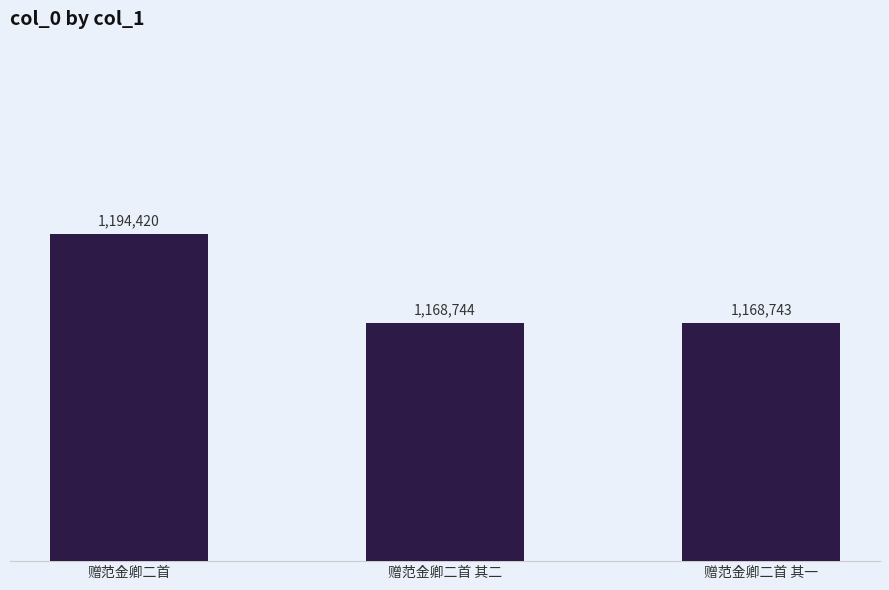

At which label does the data first exceed 1168744?

赠范金卿二首